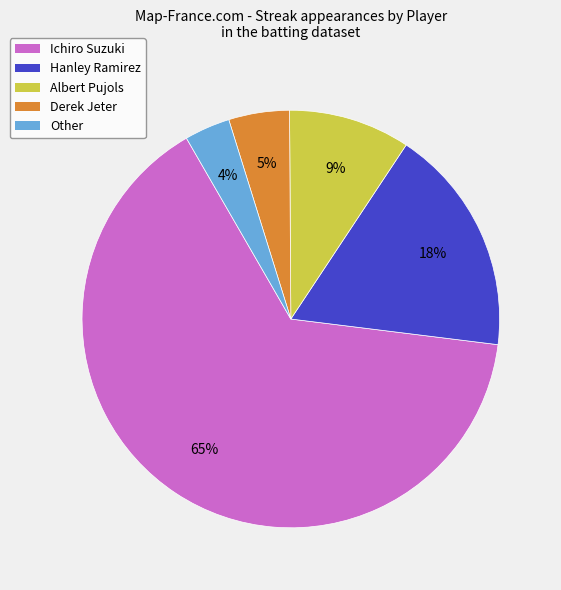

Does Hanley Ramirez account for over 50% of the chart?

No